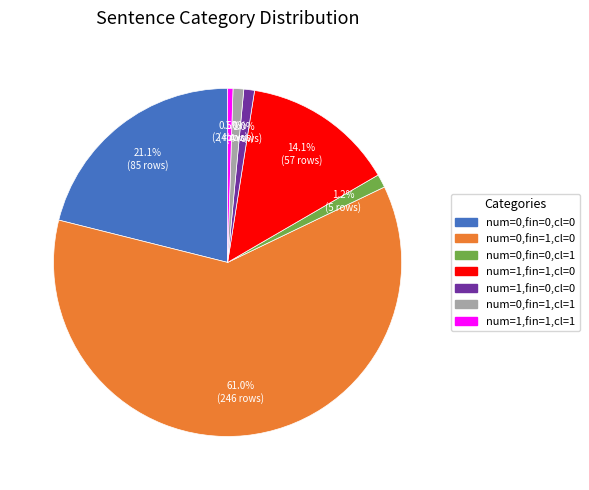

Does any single category account for the majority?

Yes